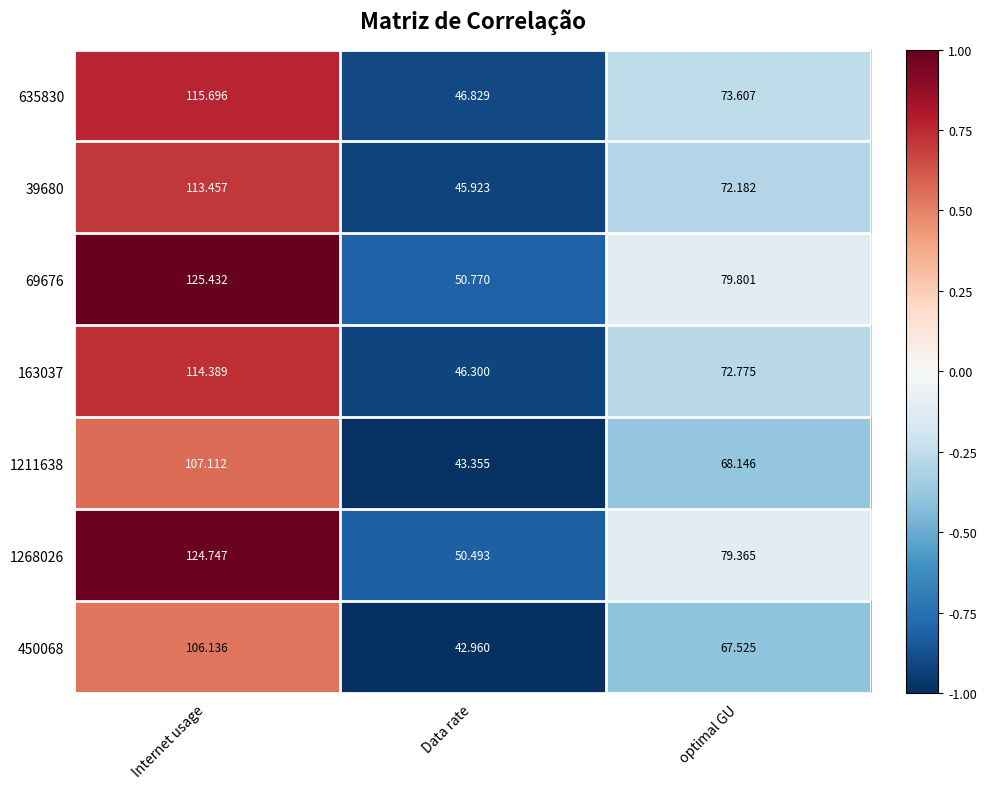

At which label does 39680 first exceed 72?

Internet usage